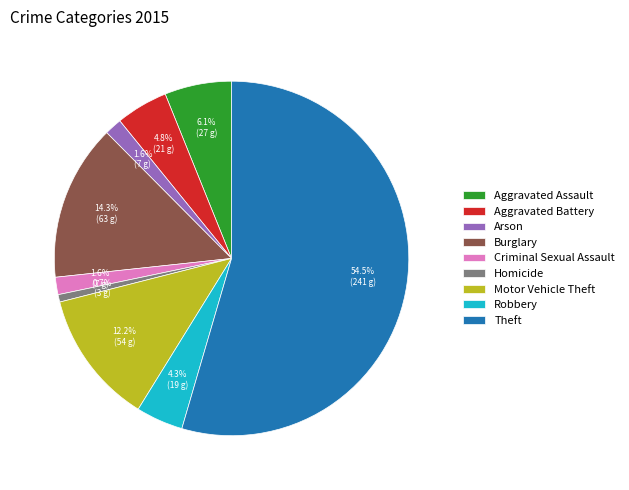

Between Motor Vehicle Theft and Theft, which is larger?

Theft